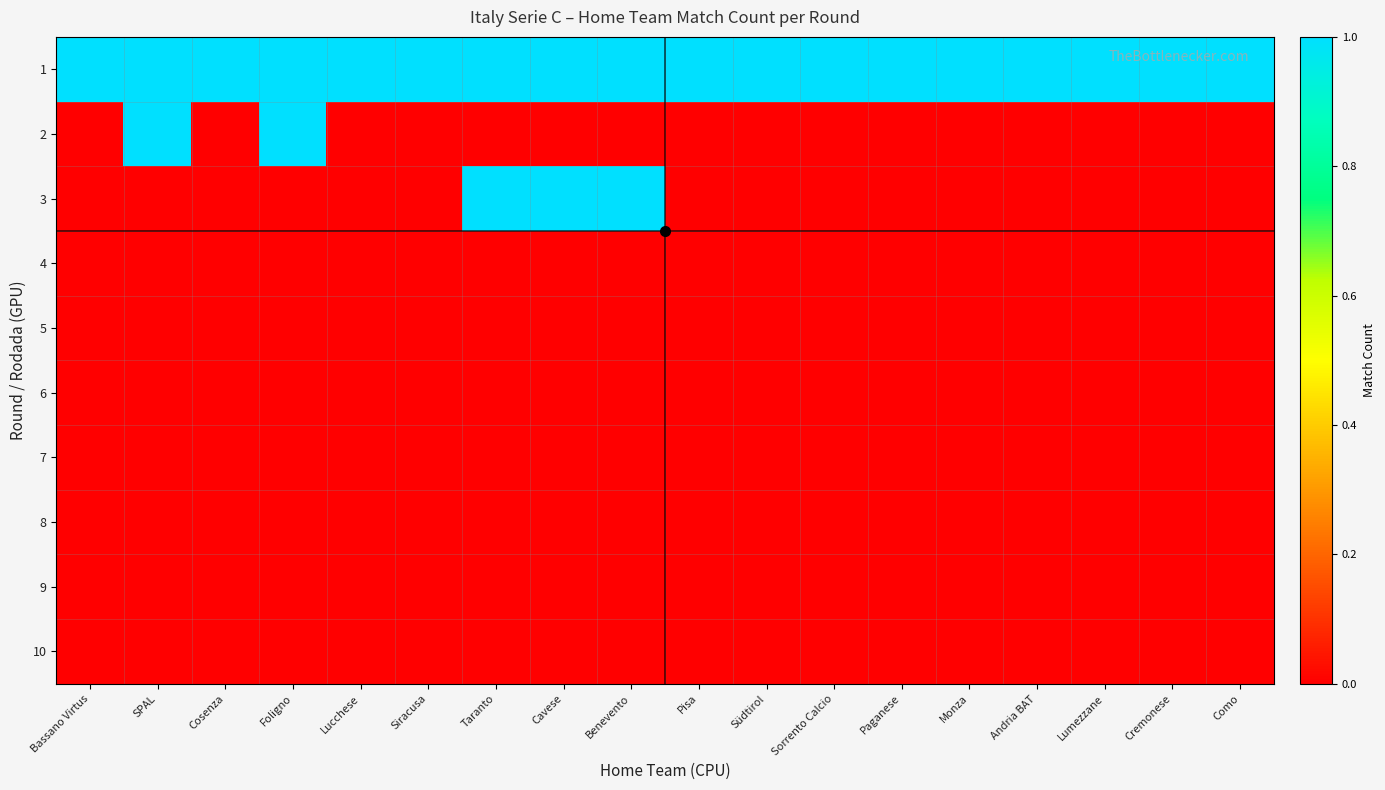

What is the spread (max minus min) of values at Siracusa?

1